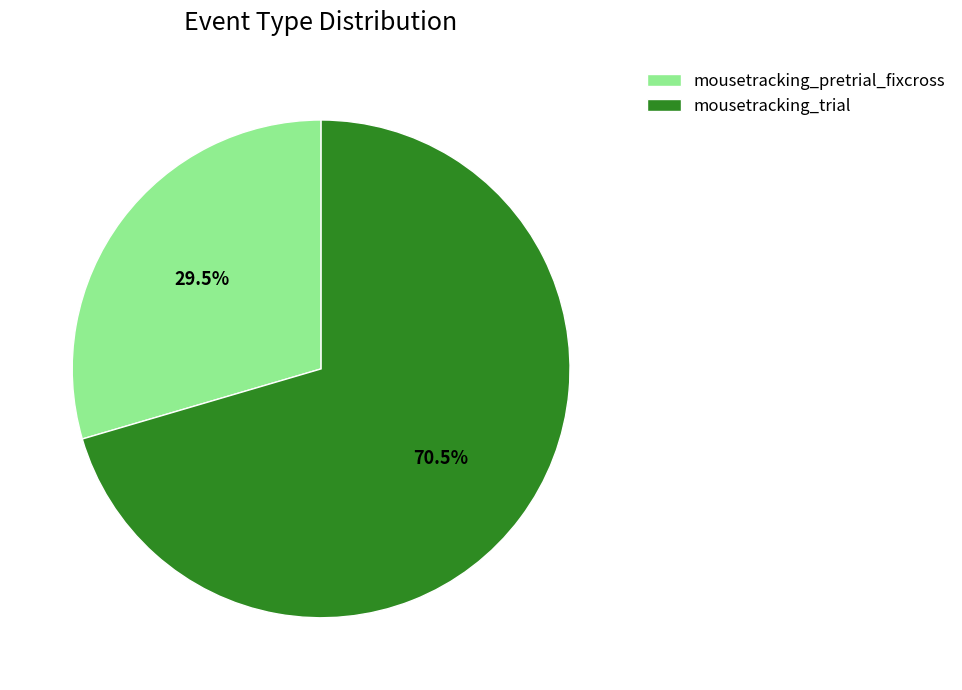

Combined, what portion of the pie is mousetracking_pretrial_fixcross and mousetracking_trial?

100.0%